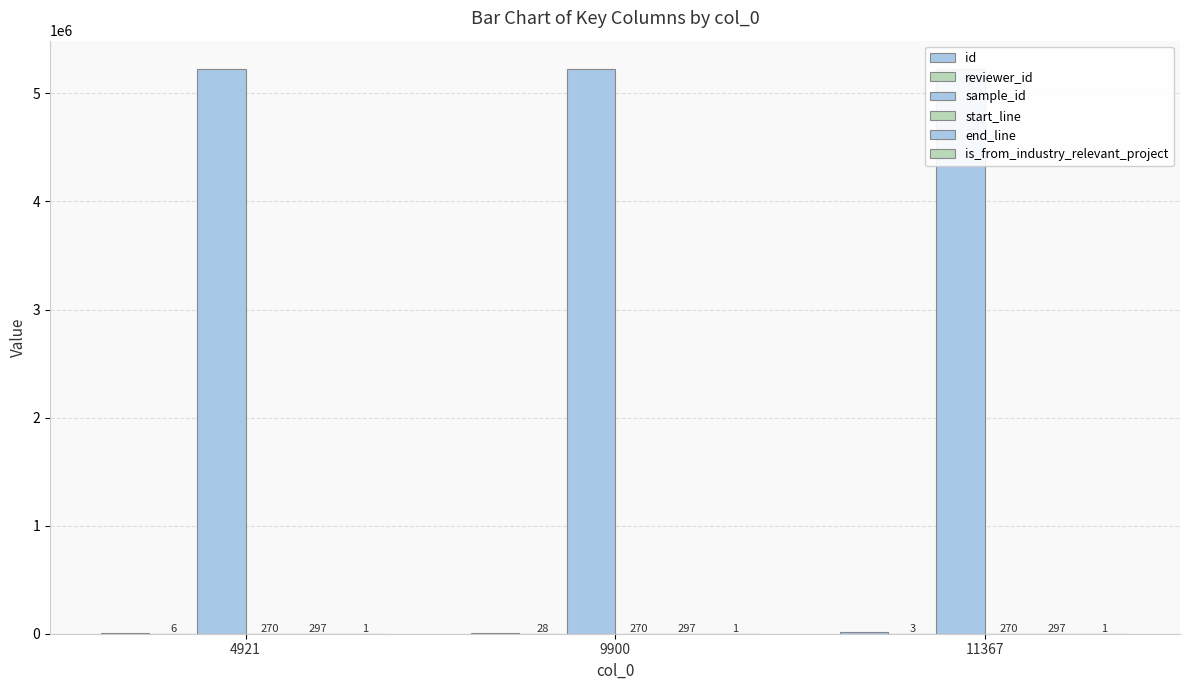

At how many categories does at least one series exceed 4077145?

3